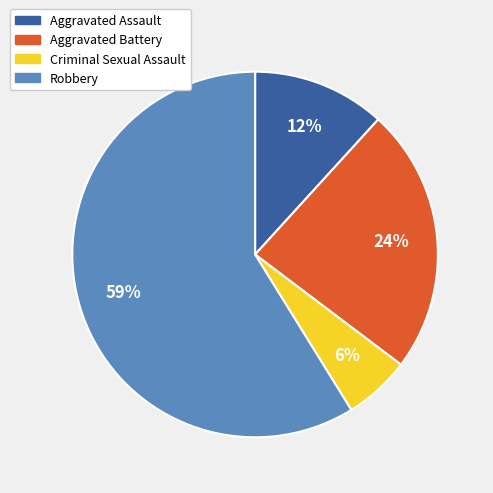

Combined, do Aggravated Assault and Robbery account for over 50%?

Yes